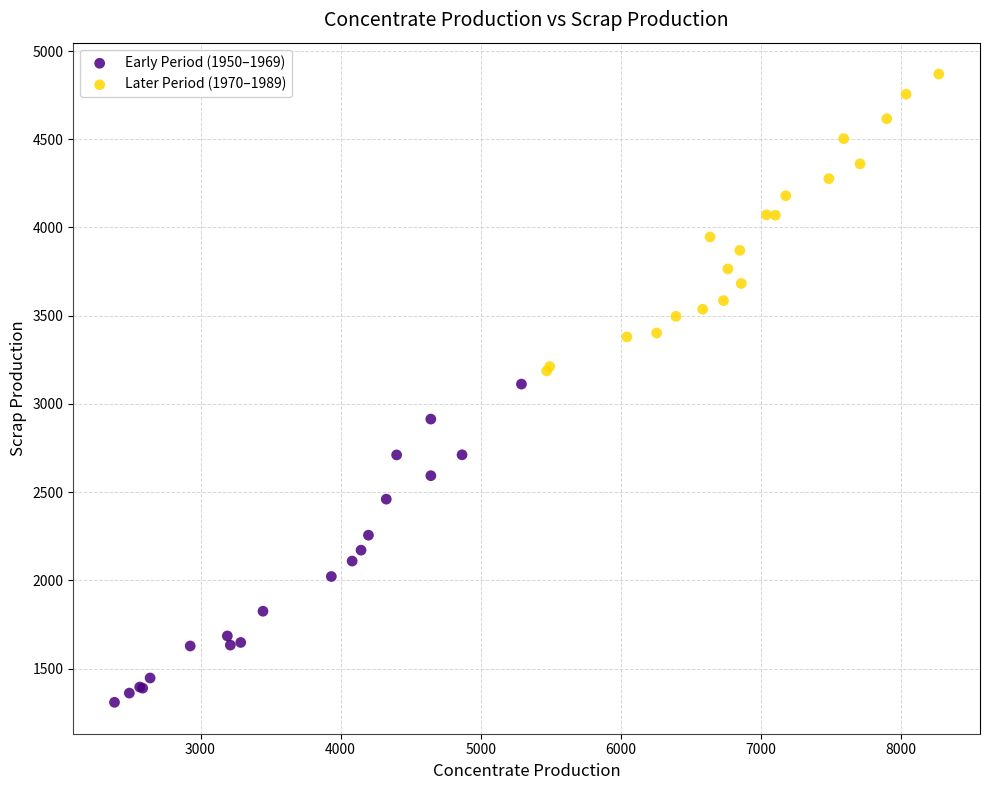

Which series reaches the maximum Y coordinate?

Later Period (1970–1989)